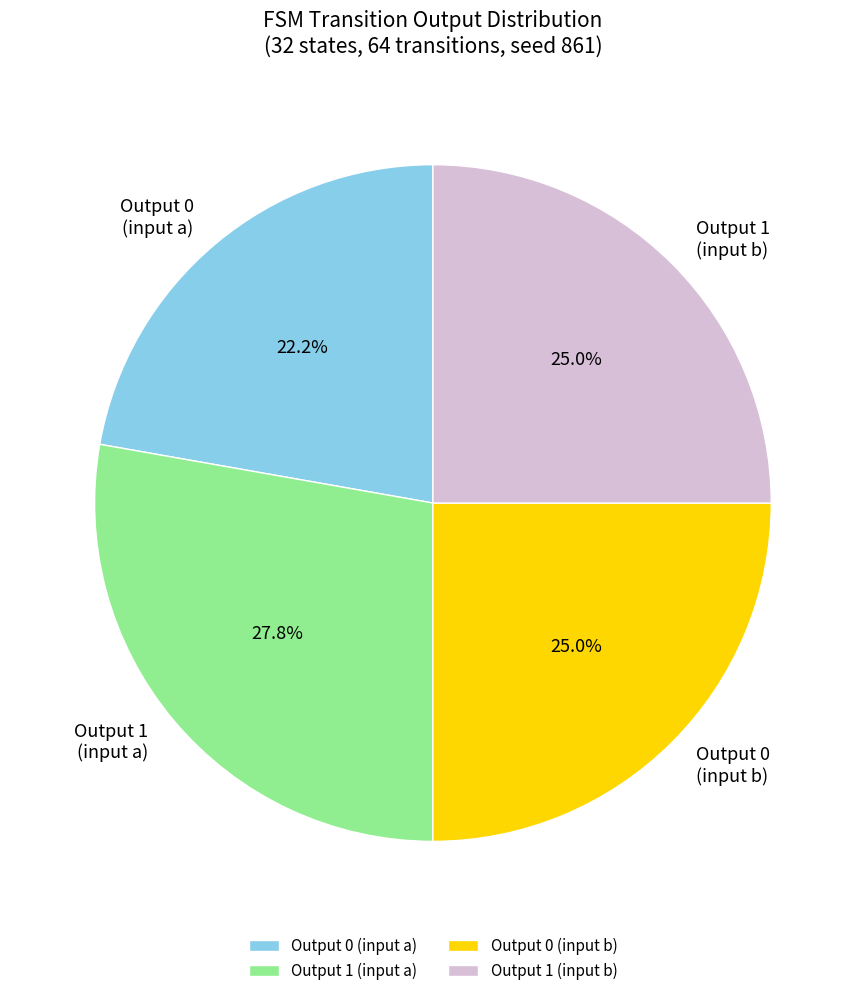

Which slice is the largest?

Output 1 (input a)